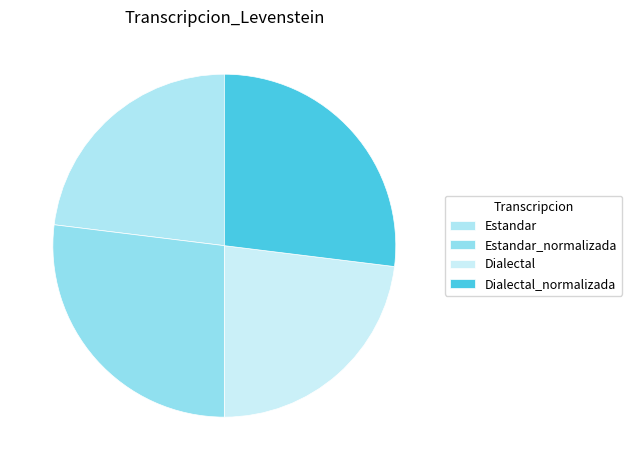

Is Estandar_normalizada the majority of the pie?

No